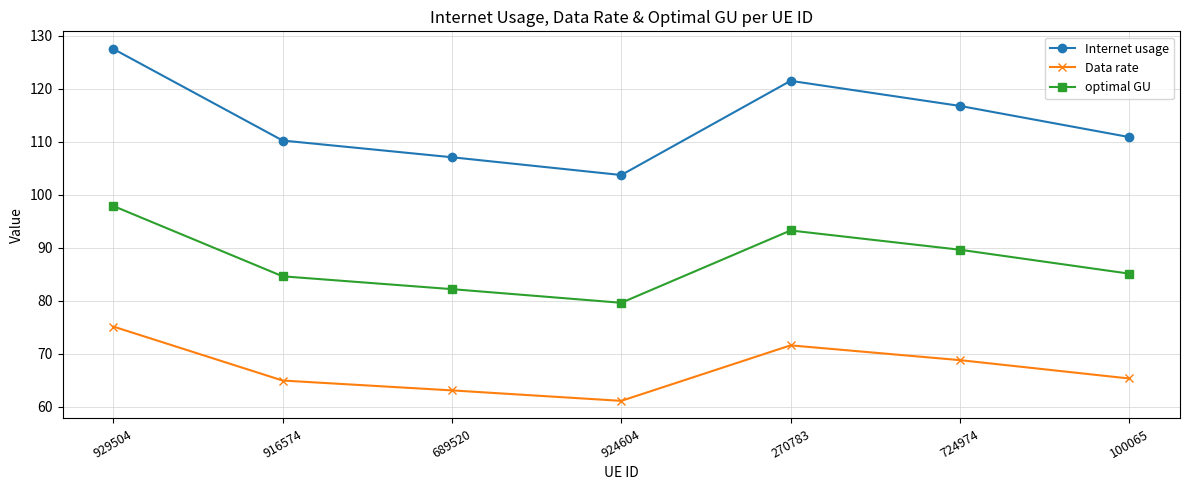

At which category is the sum across all series the highest?

929504